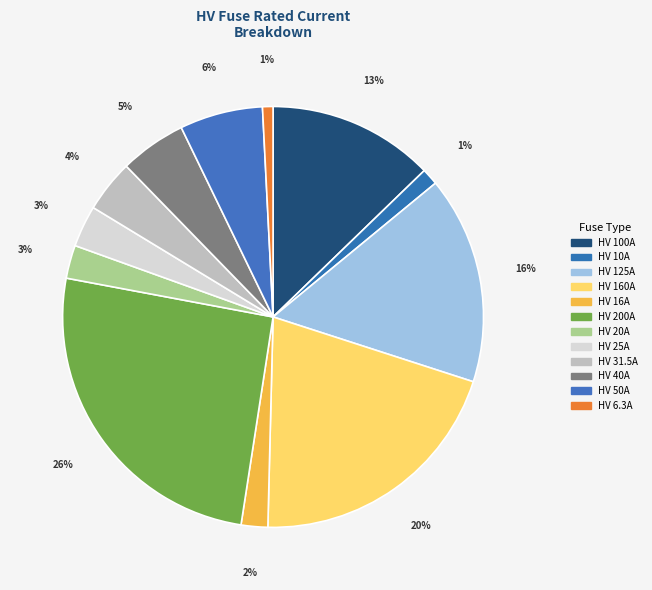

Count the number of slices in the pie.

12